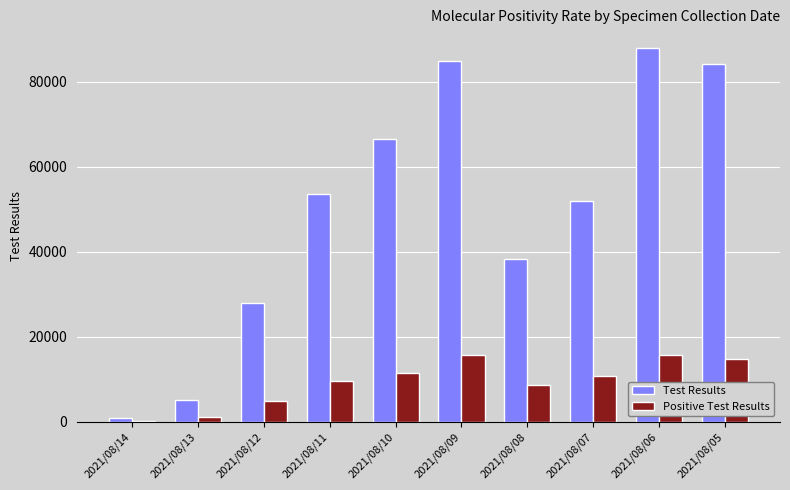

At which category does the chart reach its peak across all series?

2021/08/06